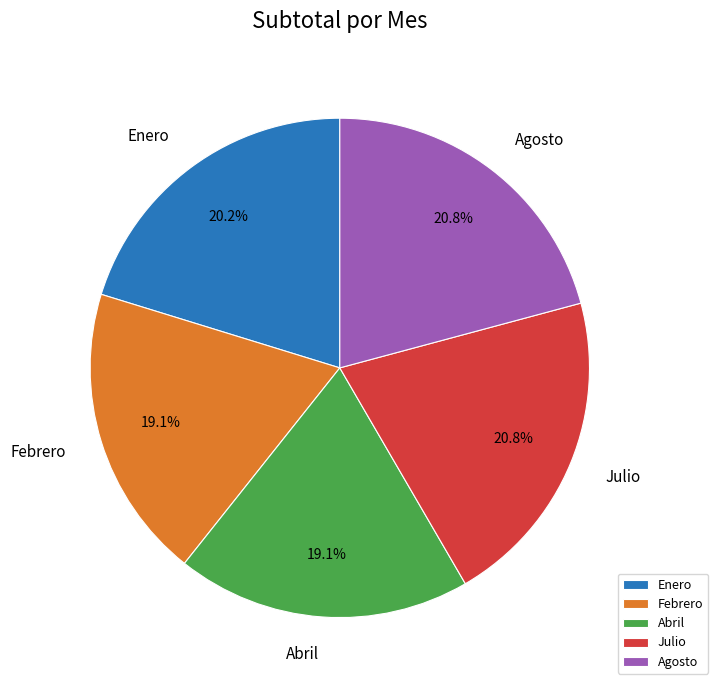

True or false: Abril accounts for 19% of the total.

True